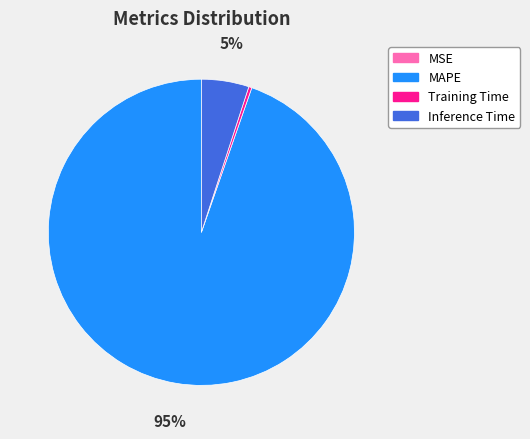

To the nearest percent, what is the difference between the largest and smallest slice percentages?

95%